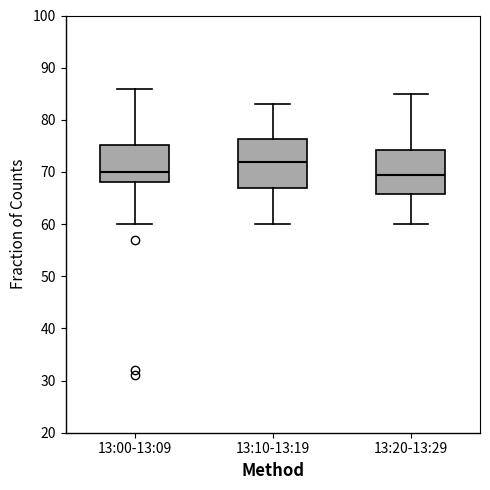

Reading left to right, transcribe this box plot: for each box, give where its median line is, the range the box spans, and where its two whiskers end, as read against the y-axis. The values are not printed on the chart, so give them approximately, as read against the axis.

13:00-13:09: median 70, box 68 to 75, whiskers 60 to 86
13:10-13:19: median 72, box 67 to 76, whiskers 60 to 83
13:20-13:29: median 70, box 66 to 74, whiskers 60 to 85